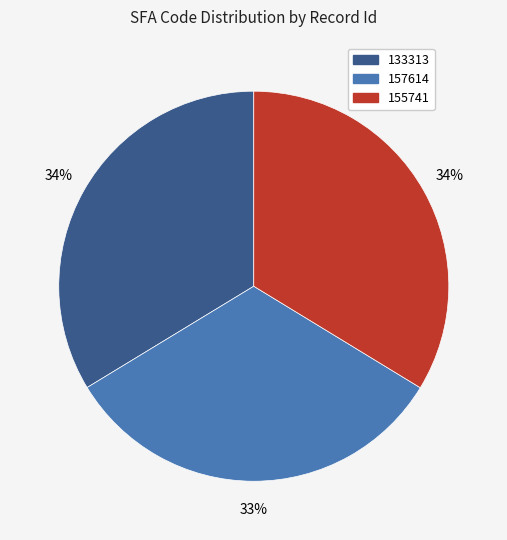

Count the number of slices in the pie.

3